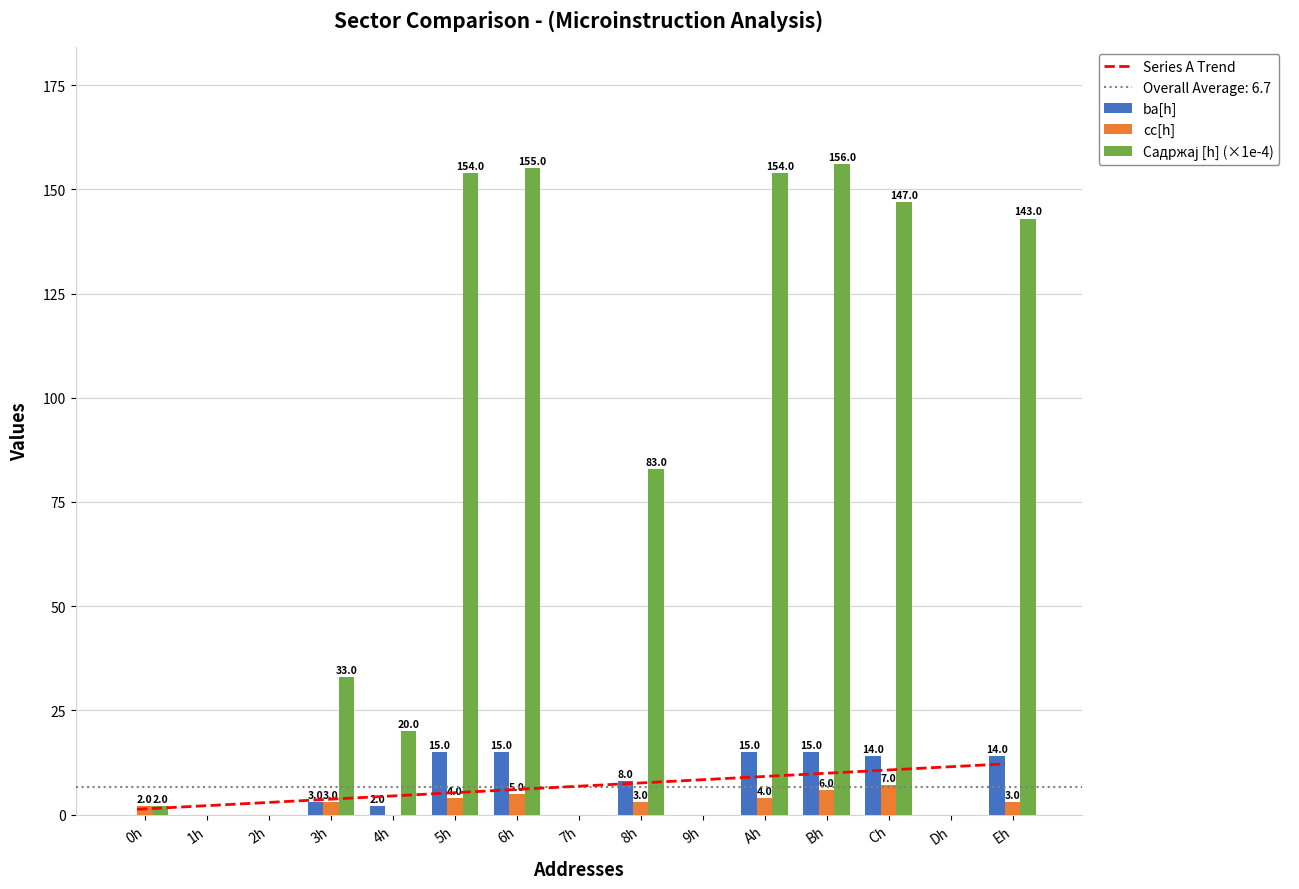

Which has a higher value, 6h or 2h?

6h